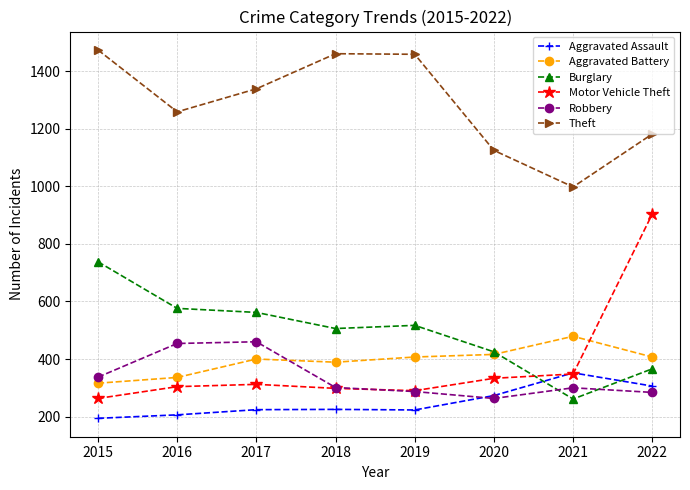

True or false: Theft has a value of 1461 at 2018.

True